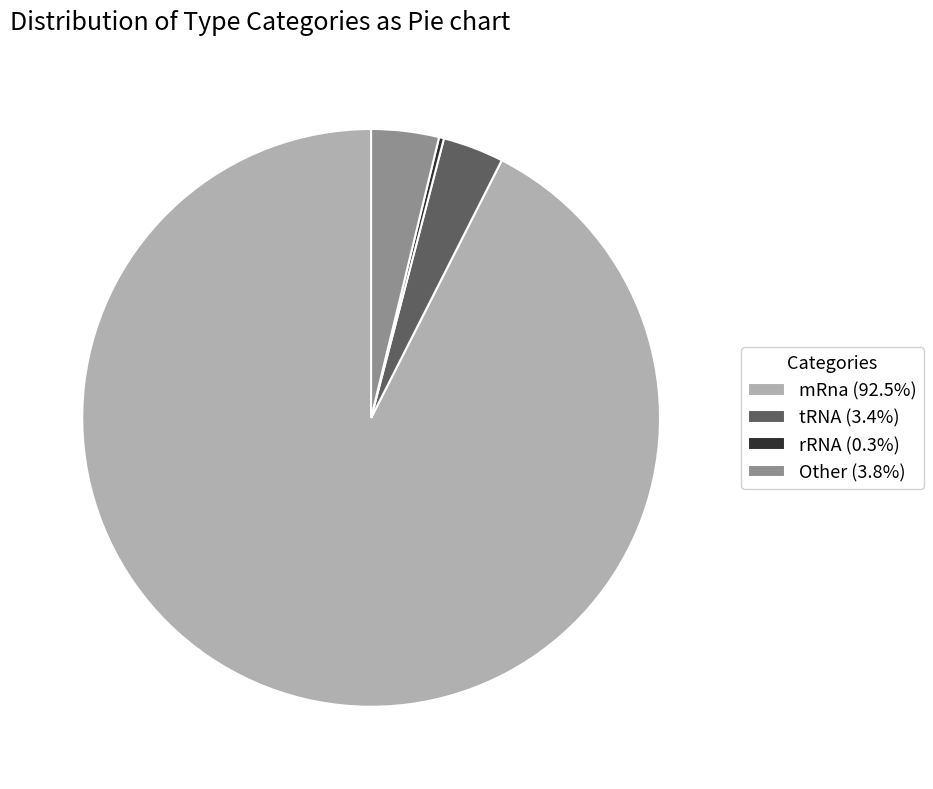

Approximately how many times larger is the value at mRna (92.5%) compared to tRNA (3.4%)?

27.1